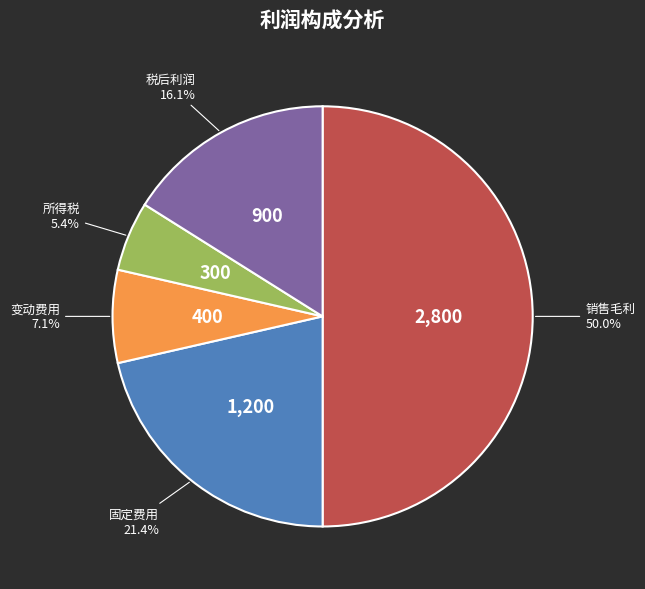

What portion of the pie excludes 税后利润?

83.9%